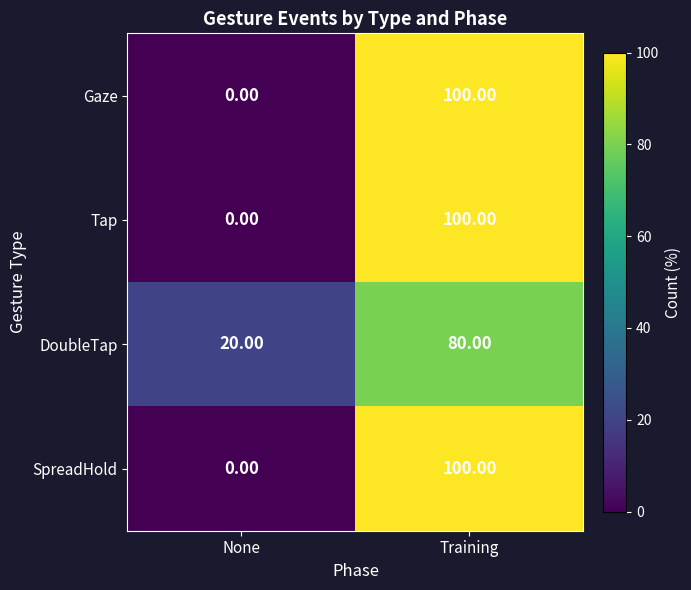

What is the sum of all SpreadHold values?

100